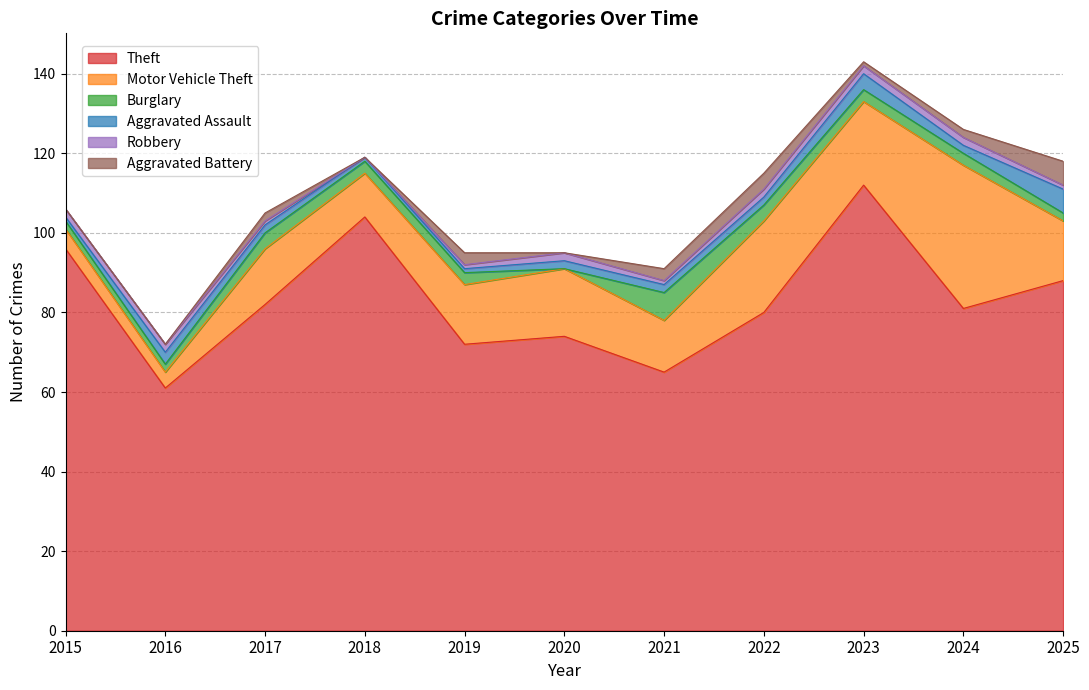

What is the difference between the Aggravated Battery values at 2025 and 2019?

3